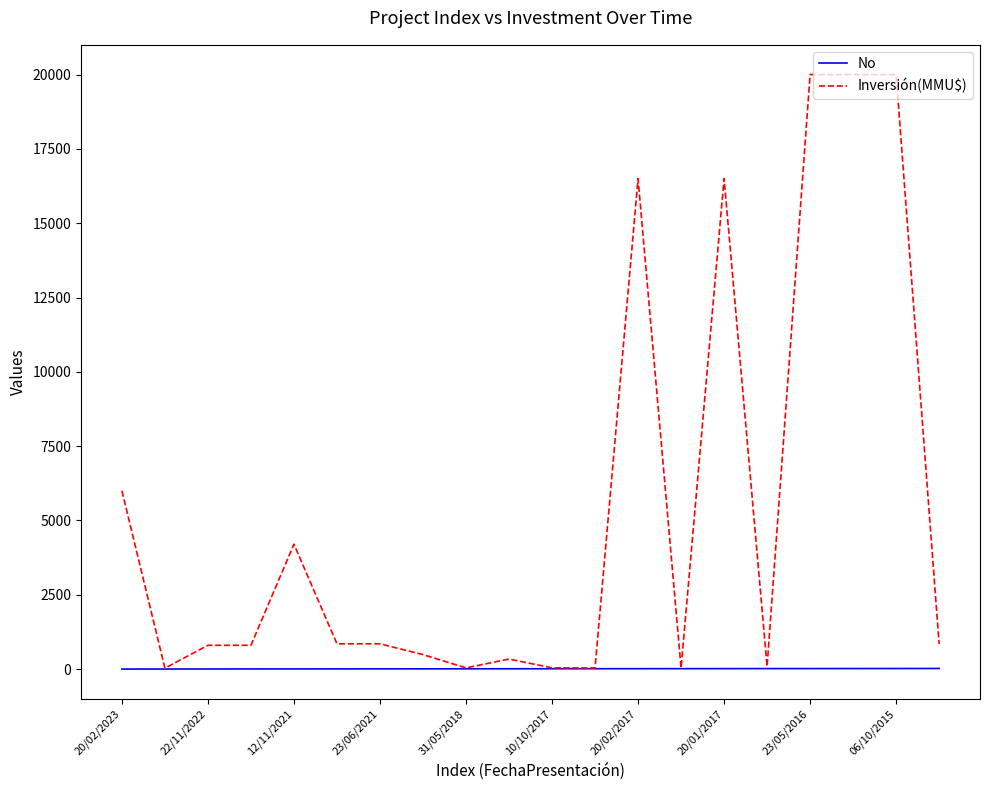

Which series has the widest spread of values?

Inversión(MMU$)